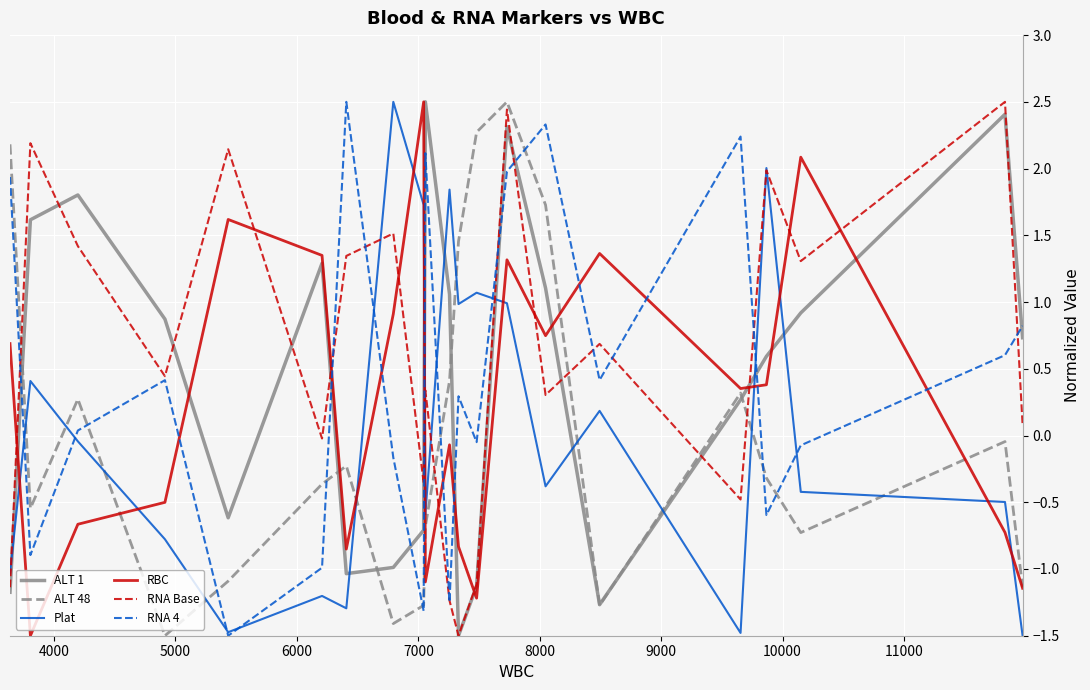

Which series has the largest total across all categories?

RNA Base